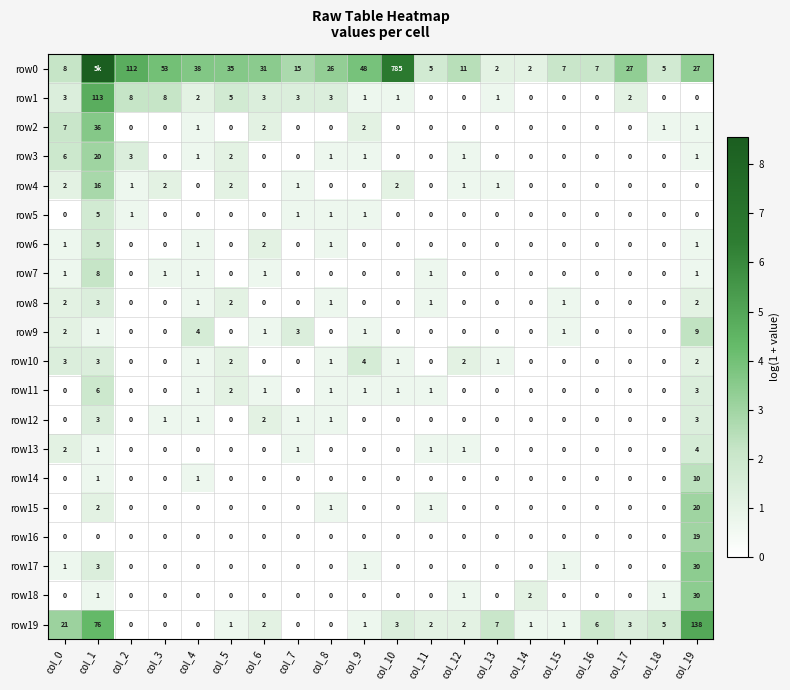

Rank the categories by row4 value from highest to lowest.

col_1, col_0, col_3, col_5, col_10, col_2, col_7, col_12, col_13, col_4, col_6, col_8, col_9, col_11, col_14, col_15, col_16, col_17, col_18, col_19